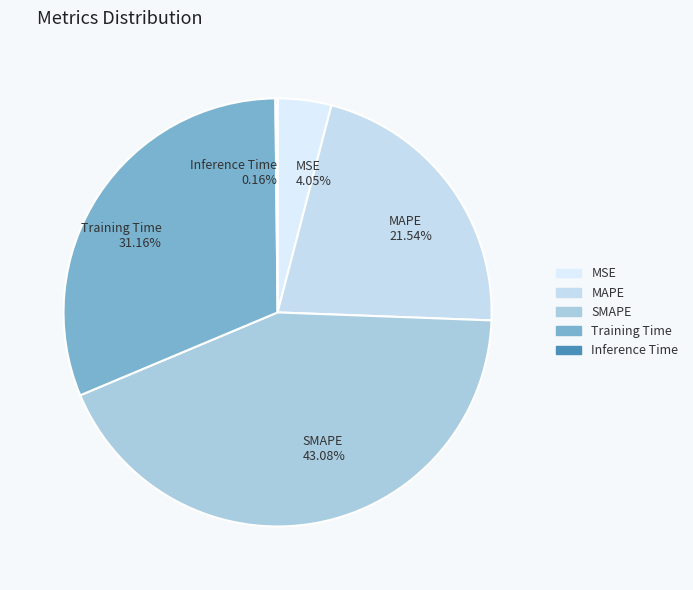

Does Training Time account for over 50% of the chart?

No